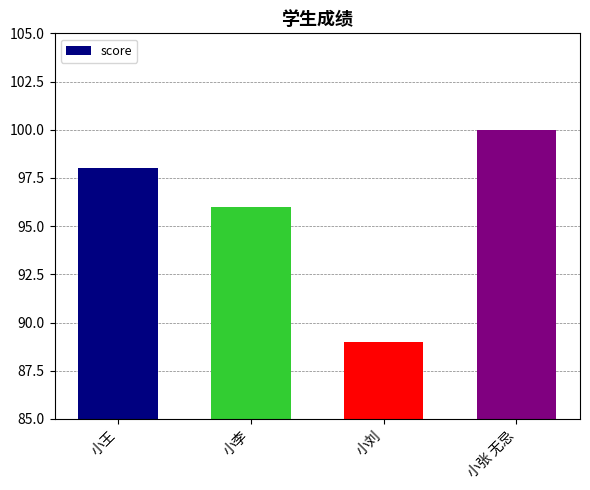

Reading right to left, list all the values displayed in this chart.

100	89	96	98